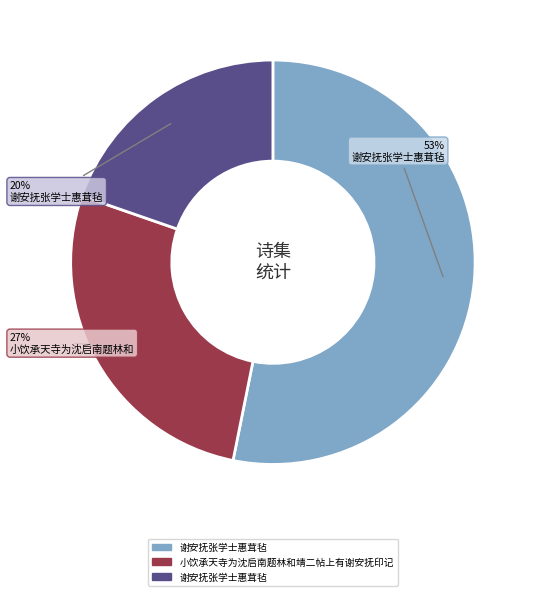

To the nearest percent, what is the average slice percentage?

33%